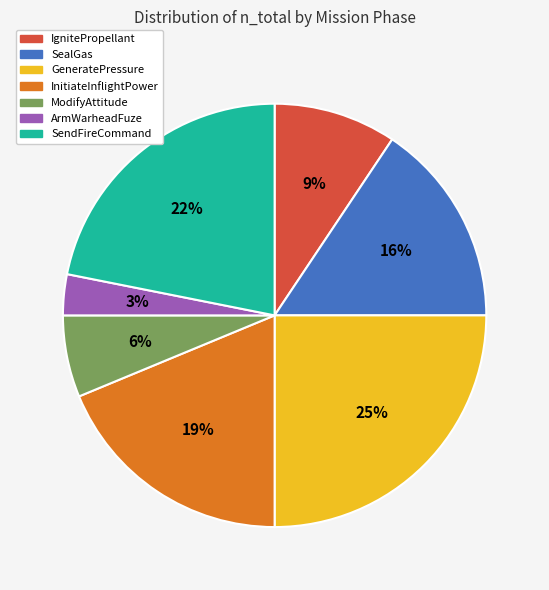

Approximately how many times larger is the value at SendFireCommand compared to InitiateInflightPower?

1.2